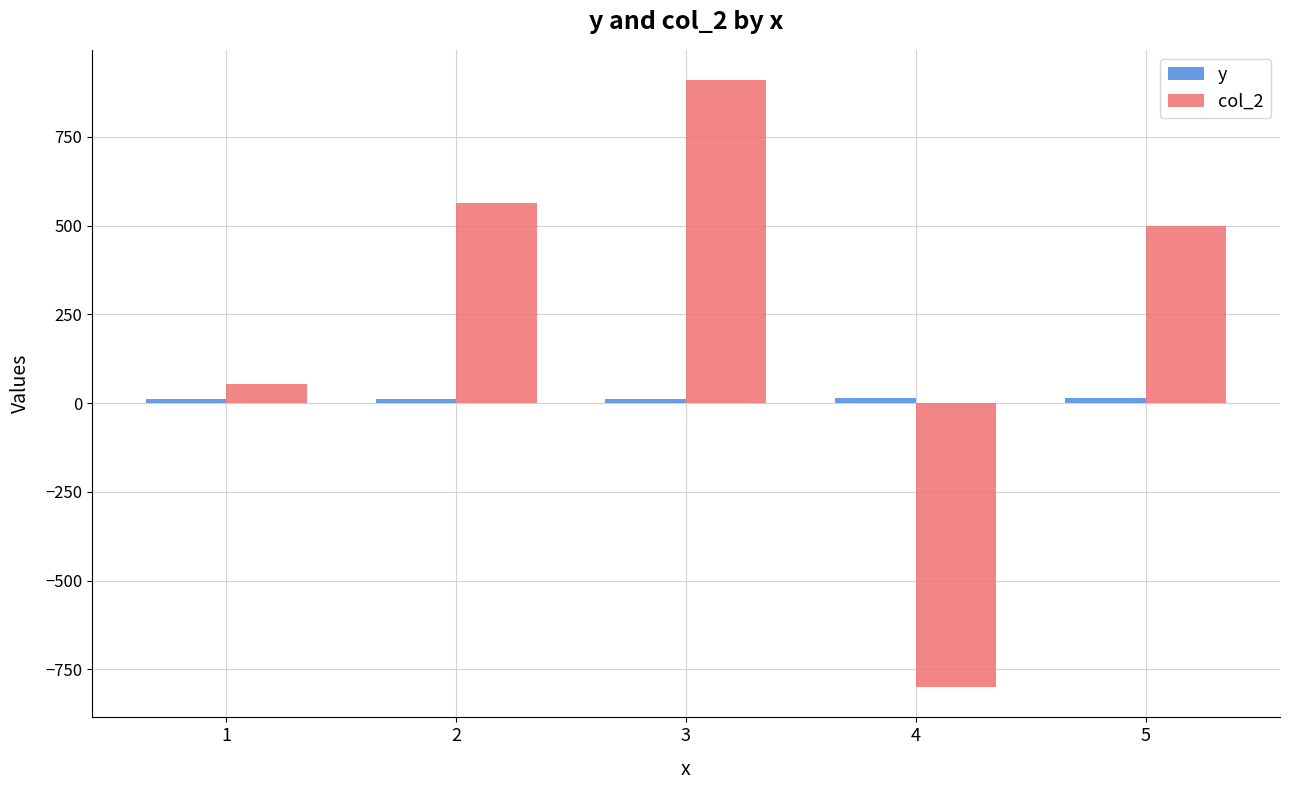

Which series has the largest range (max minus min)?

col_2